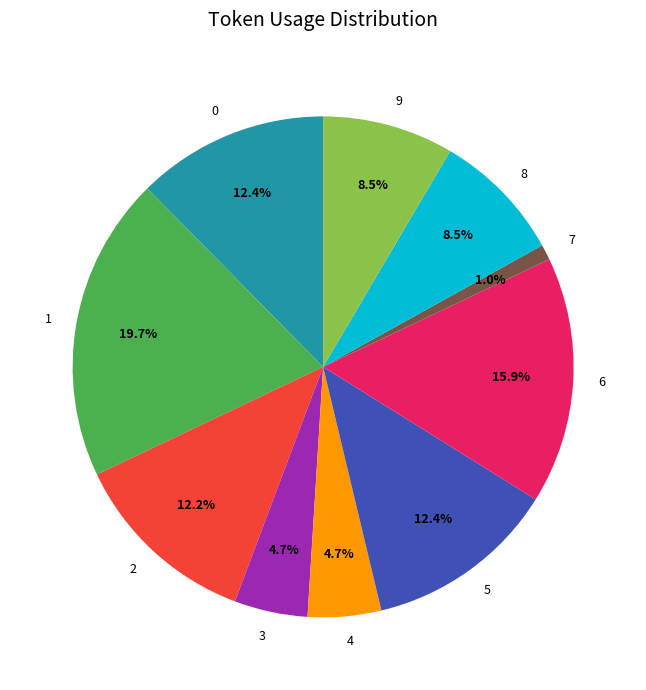

Combined, do 3 and 4 account for over 50%?

No